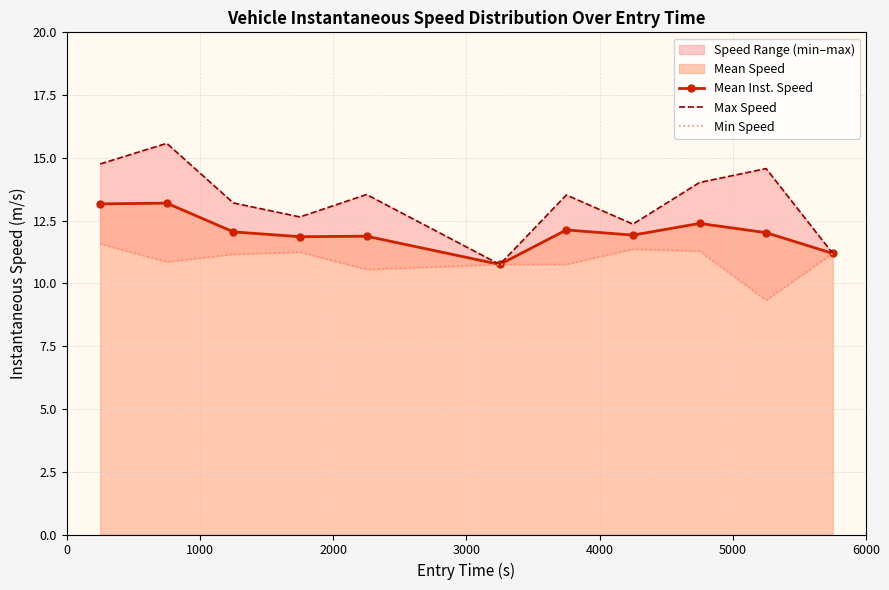

True or false: Max Speed and Mean Inst. Speed intersect in this chart.

False